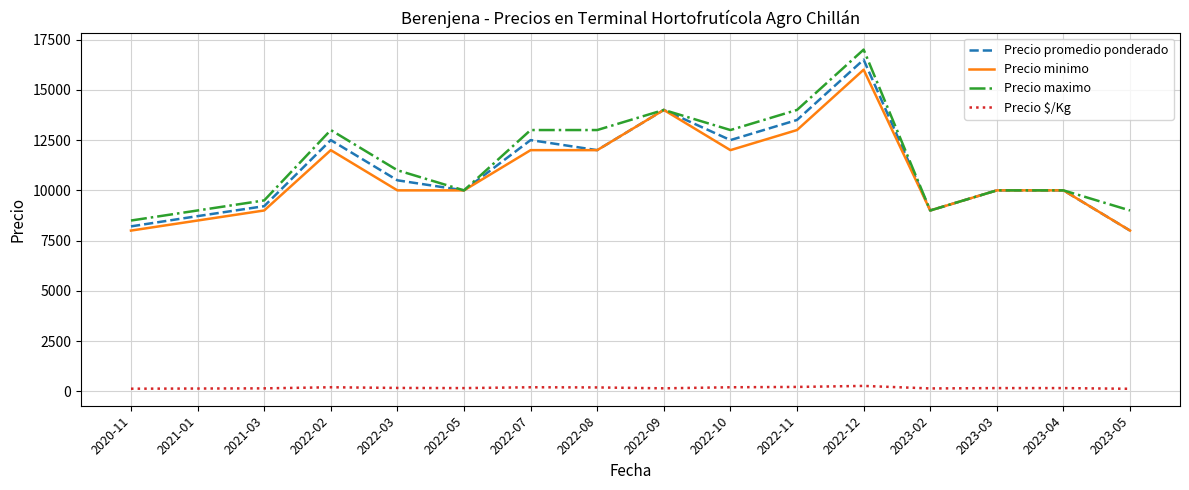

Which series changed the most between 2022-05 and 2022-07?

Precio maximo